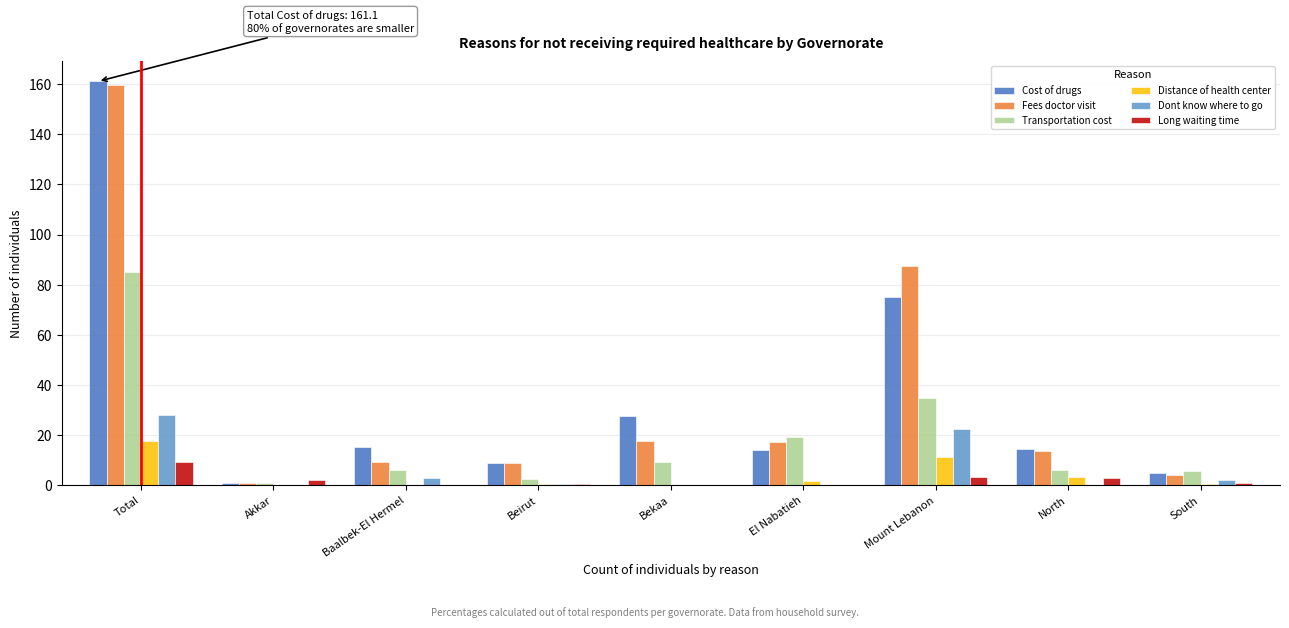

What is the sum of all Dont know where to go values?

55.8